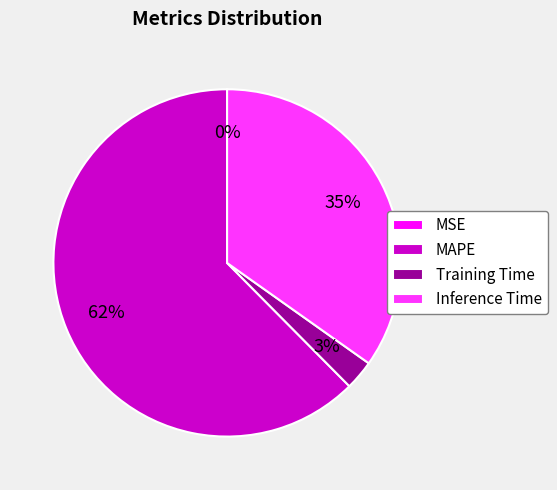

Which category accounts for the majority?

MAPE